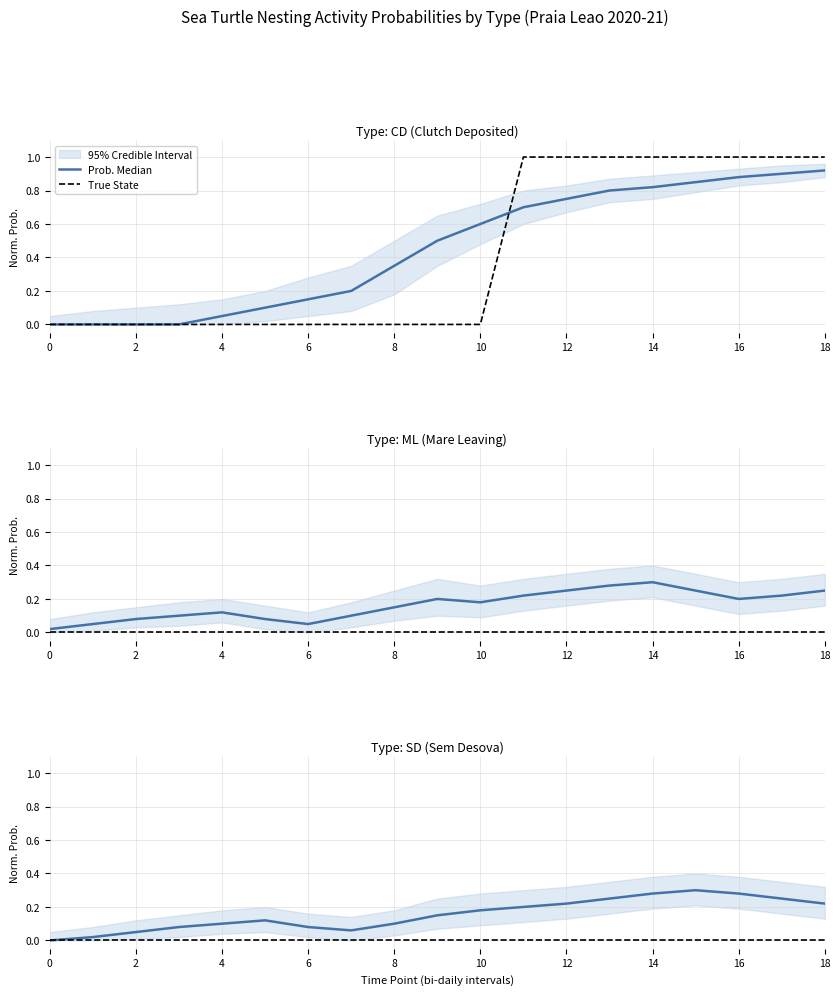

What is the difference between the highest and lowest values at 17?

0.2